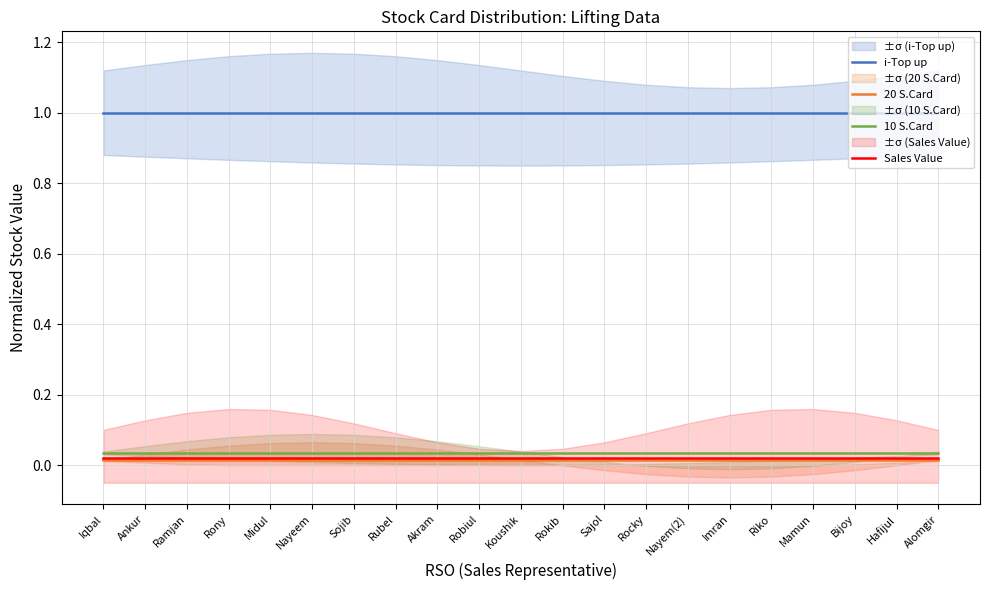

How many lines are shown in the chart?

4